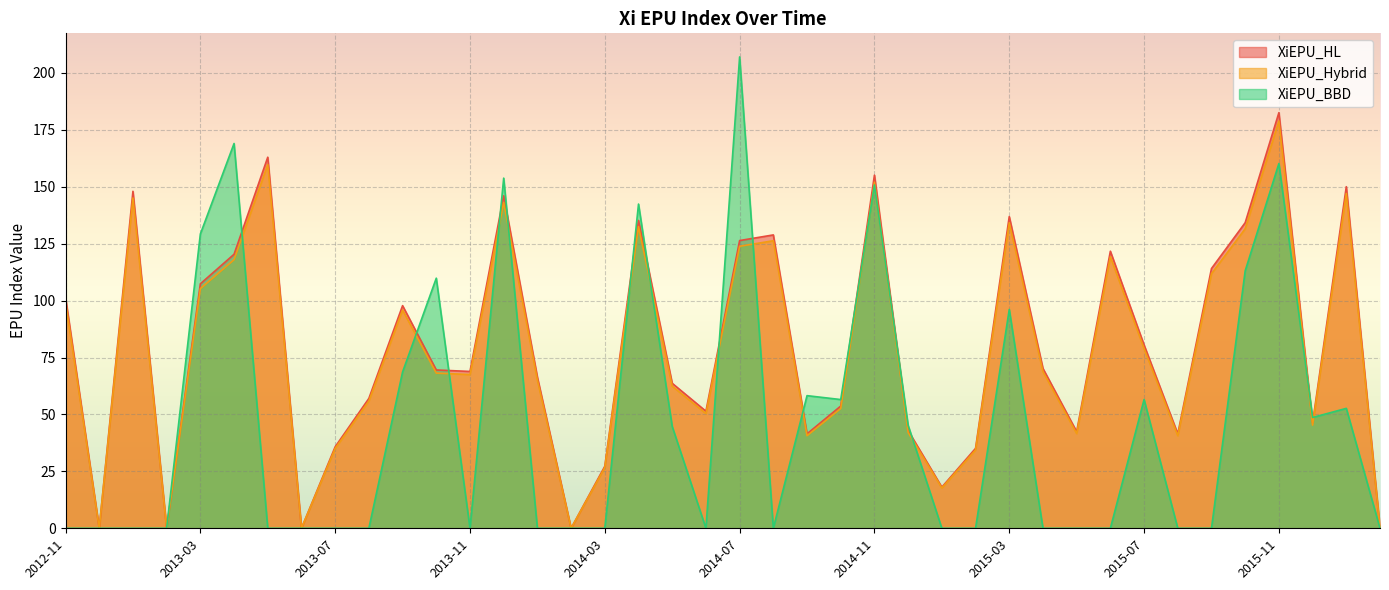

What are all the series names shown in the legend?

XiEPU_HL, XiEPU_Hybrid, XiEPU_BBD